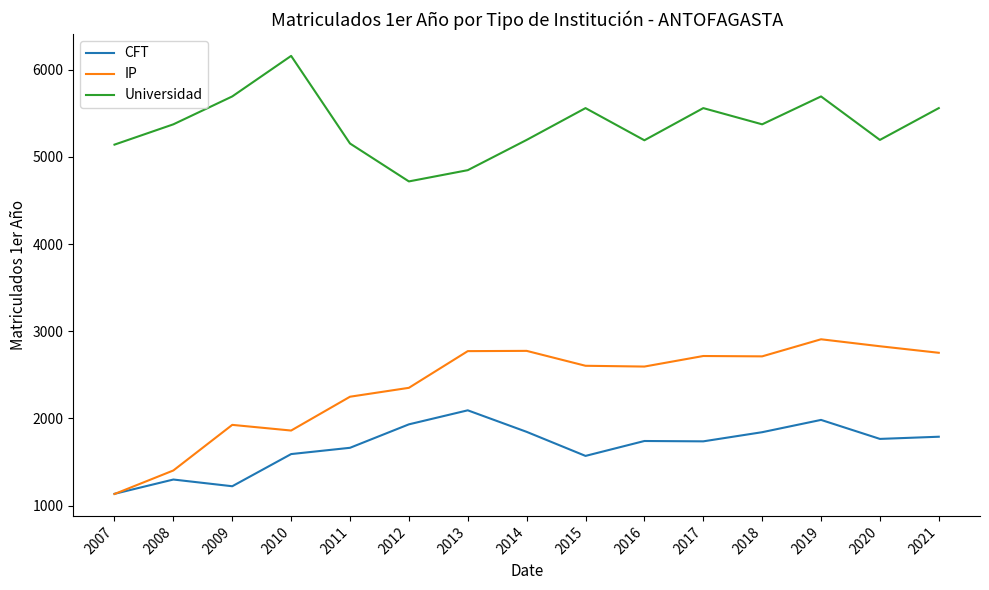

List the series in order of their peak value, lowest first.

CFT, IP, Universidad